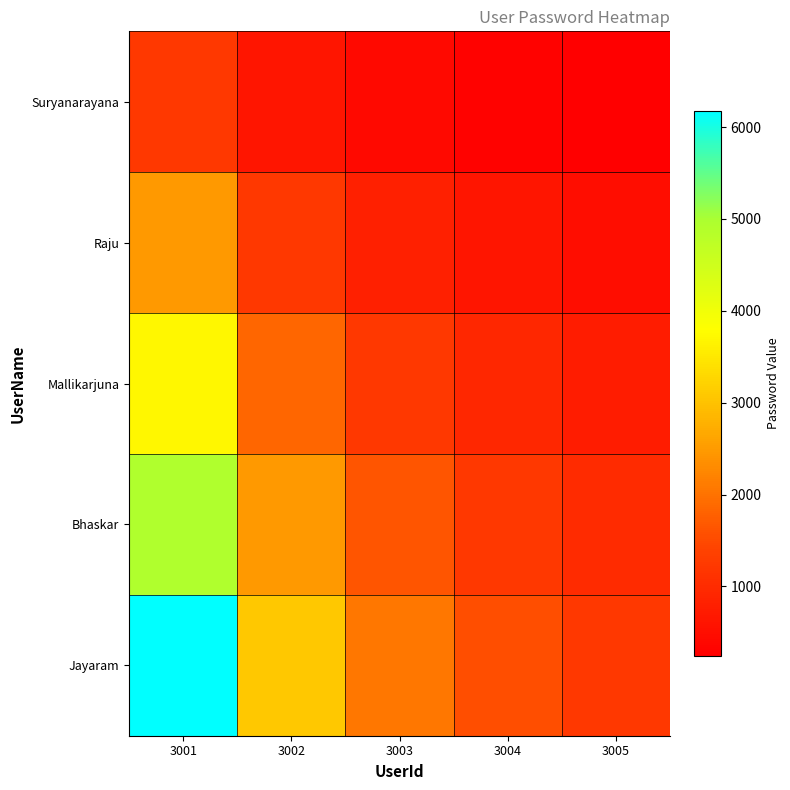

List the series in order of their overall mean, lowest first.

Suryanarayana, Raju, Mallikarjuna, Bhaskar, Jayaram